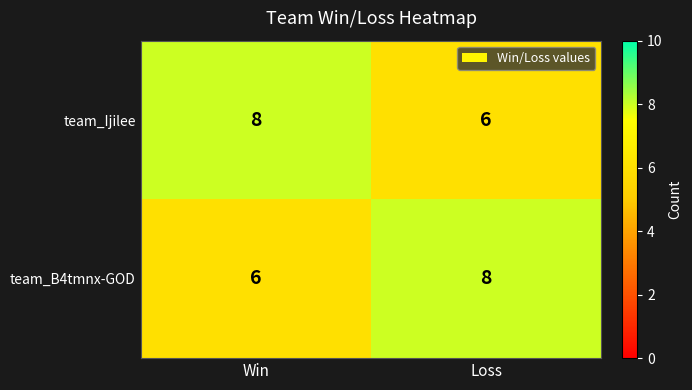

What is the highest value of the team_B4tmnx-GOD series?

8